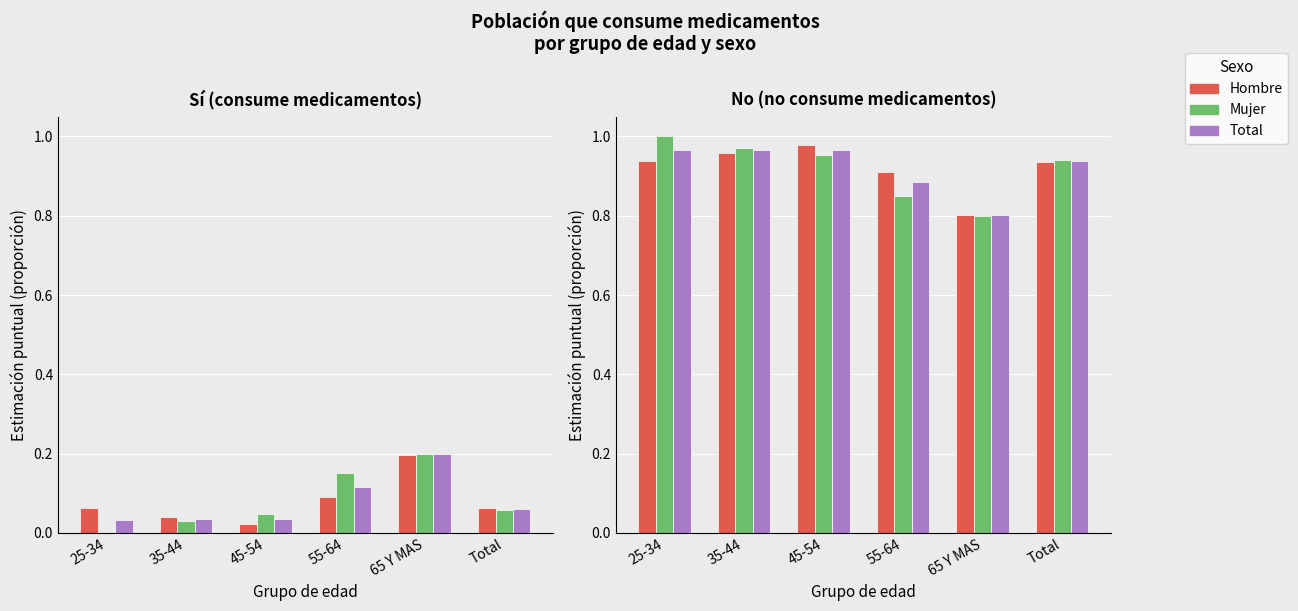

At which label is Mujer closest to 0?

65 Y MAS